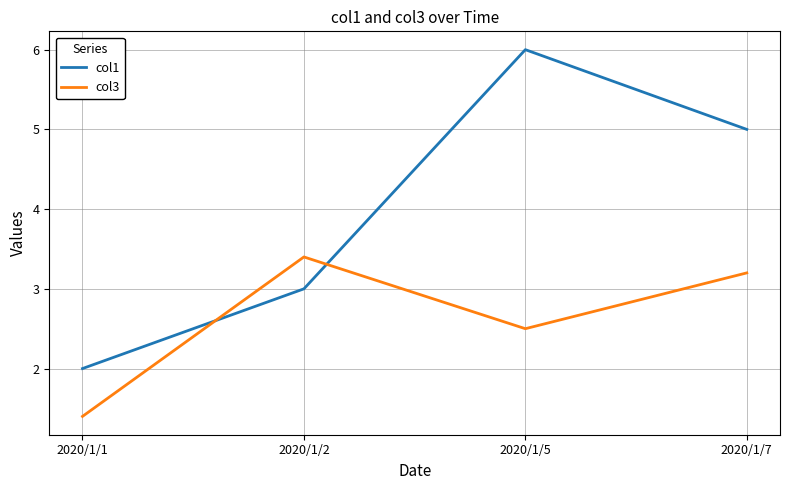

Which label corresponds to the smallest value in the chart?

2020/1/1